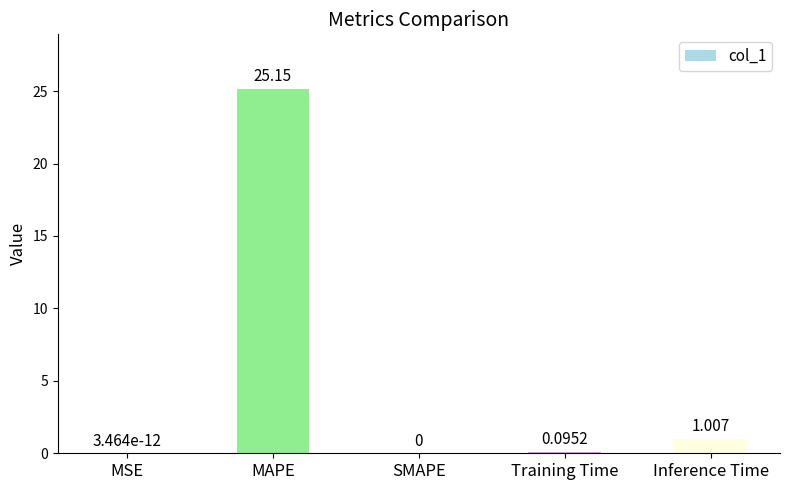

Which has a higher value, Inference Time or SMAPE?

Inference Time